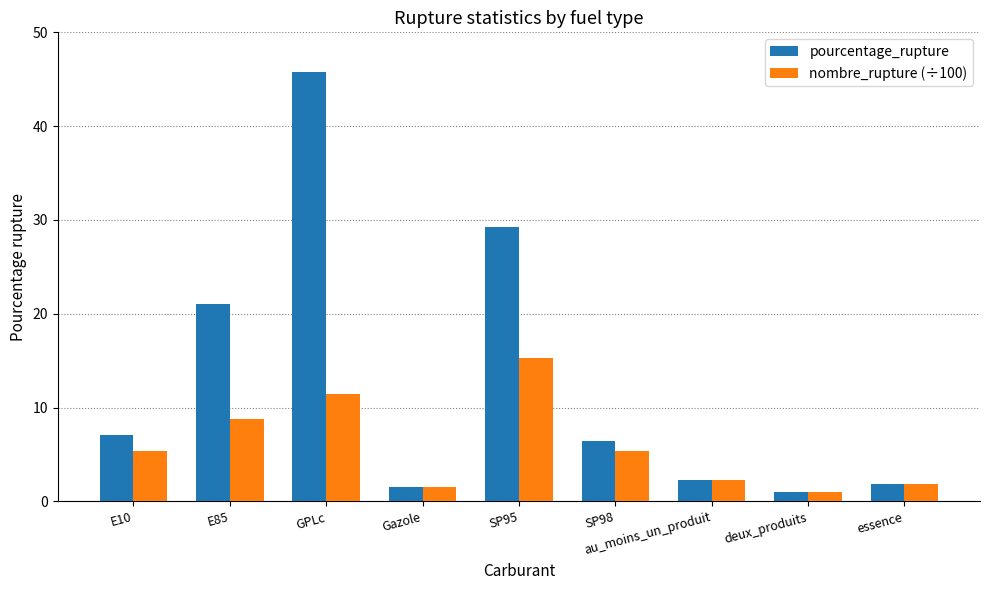

Which series has the largest range (max minus min)?

pourcentage_rupture